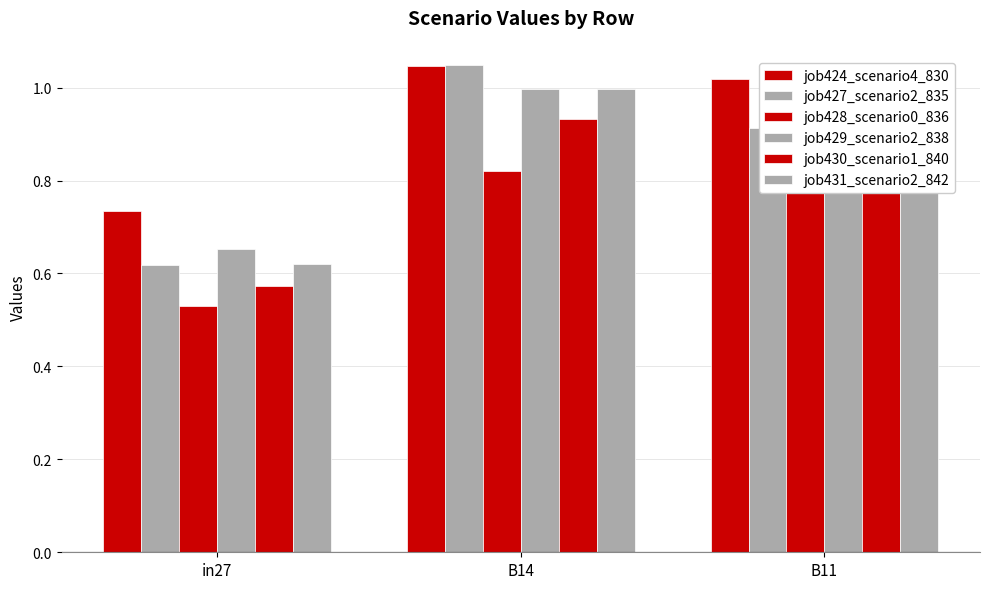

Count the number of categories in the chart.

3